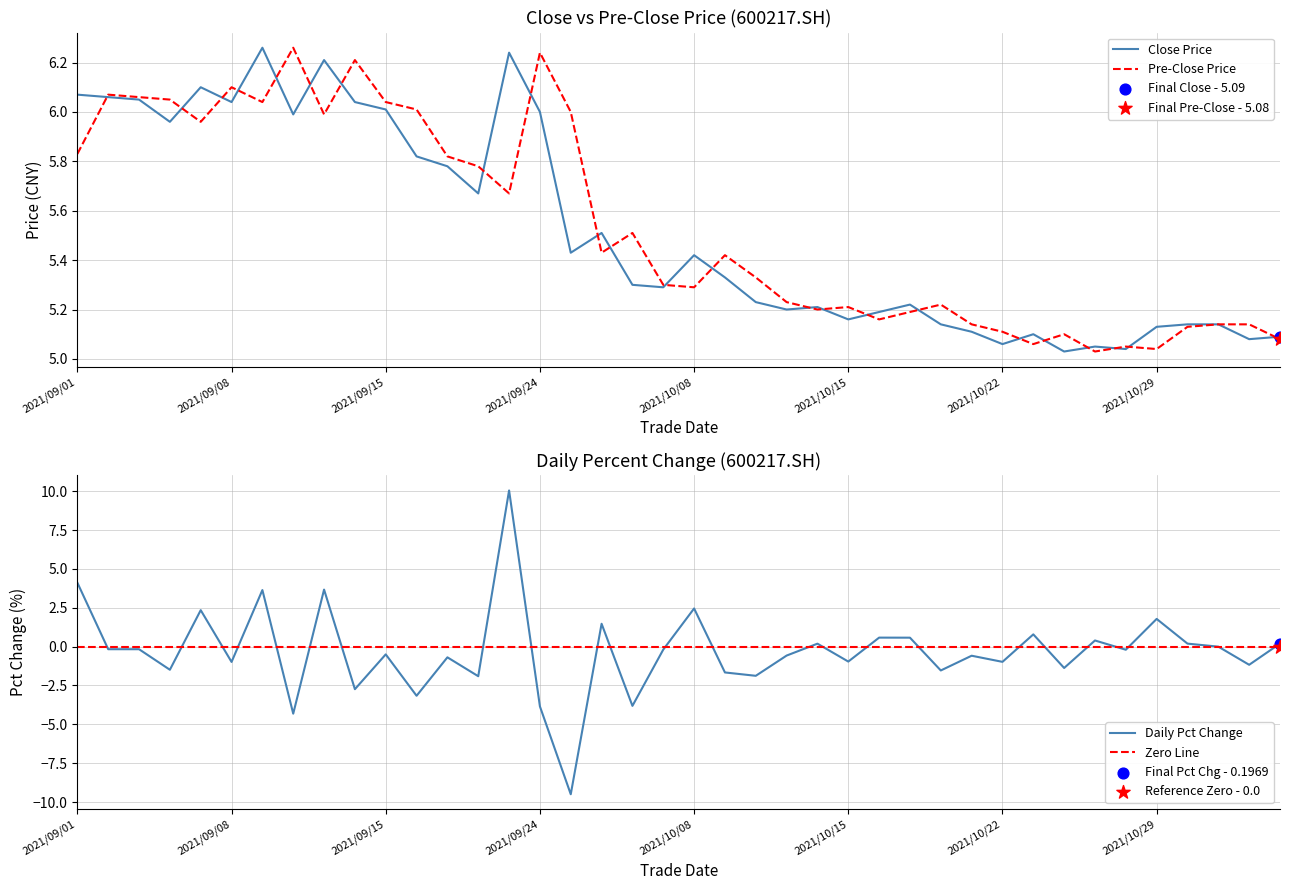

Which series has the largest Y range (max minus min)?

Daily Pct Change